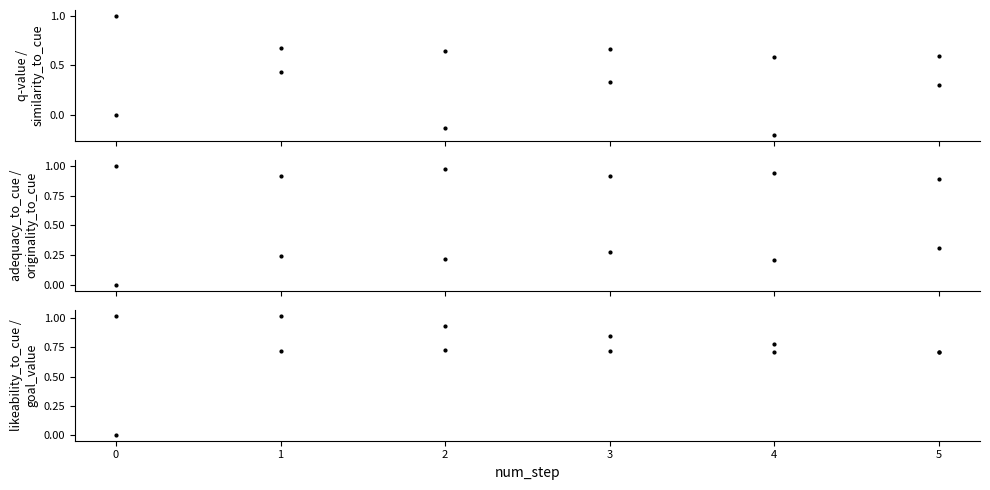

What is the maximum value shown in the chart?

1.0